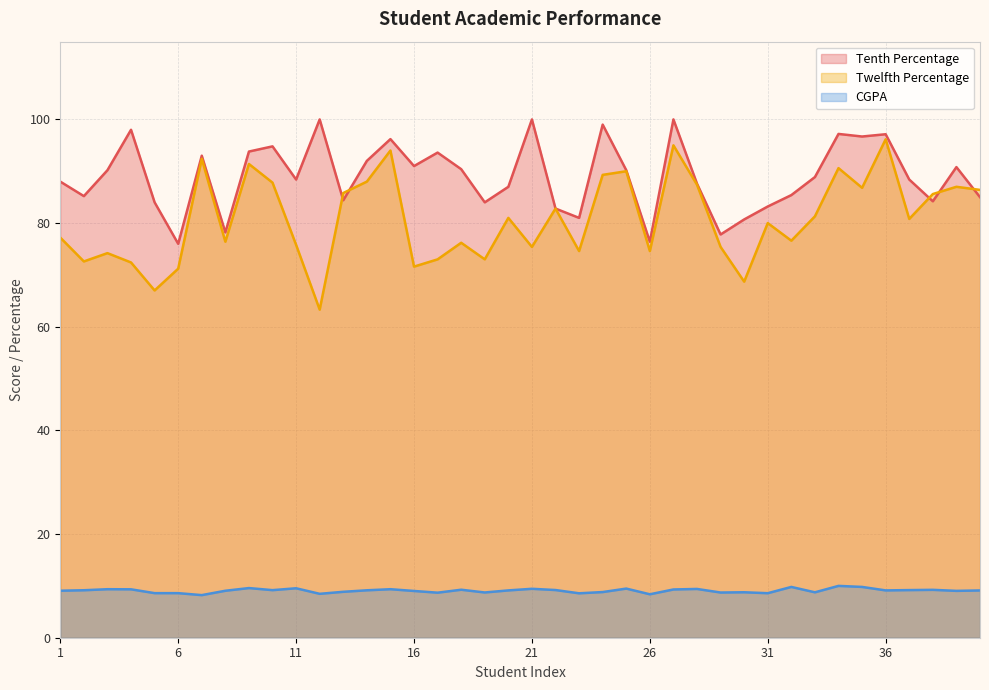

Reading left to right, transcribe all the data shown in this chart.

Tenth Percentage: 1=88.0	2=85.2	3=90.2	4=98.0	5=84.0	6=76.0	7=93.0	8=78.2	9=93.8	10=94.8	11=88.4	12=100.0	13=84.4	14=92.0	15=96.2	16=91.0	17=93.6	18=90.4	19=84.0	20=87.0	21=100.0	22=82.8	23=81.0	24=99.0	25=90.2	26=76.4	27=100.0	28=87.6	29=77.8	30=80.7	31=83.2	32=85.4	33=88.9	34=97.2	35=96.7	36=97.1	37=88.4	38=84.2	39=90.8	40=85.0
Twelfth Percentage: 1=77.2	2=72.6	3=74.2	4=72.4	5=67.0	6=71.2	7=92.4	8=76.4	9=91.4	10=87.8	11=75.8	12=63.3	13=85.8	14=88.0	15=94.0	16=71.6	17=73.0	18=76.2	19=73.0	20=81.0	21=75.4	22=82.8	23=74.6	24=89.3	25=90.0	26=74.6	27=95.0	28=87.4	29=75.4	30=68.7	31=80.0	32=76.6	33=81.3	34=90.6	35=86.8	36=96.2	37=80.8	38=85.6	39=87.0	40=86.4
CGPA: 1=9.1	2=9.2	3=9.4	4=9.3	5=8.6	6=8.6	7=8.2	8=9.1	9=9.6	10=9.2	11=9.5	12=8.5	13=8.9	14=9.2	15=9.4	16=9.0	17=8.7	18=9.3	19=8.7	20=9.1	21=9.4	22=9.2	23=8.6	24=8.8	25=9.5	26=8.4	27=9.3	28=9.4	29=8.7	30=8.8	31=8.6	32=9.8	33=8.8	34=10.0	35=9.8	36=9.1	37=9.2	38=9.2	39=9.0	40=9.1